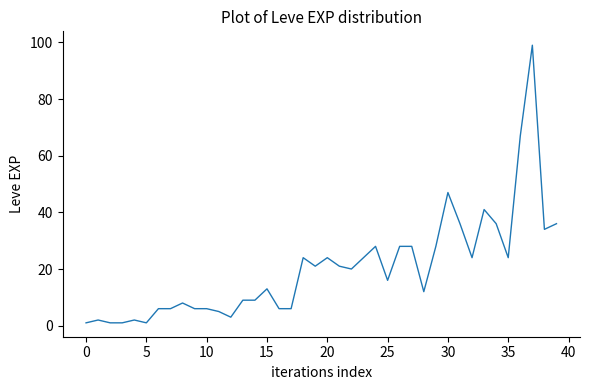

How many values are below 20?

20